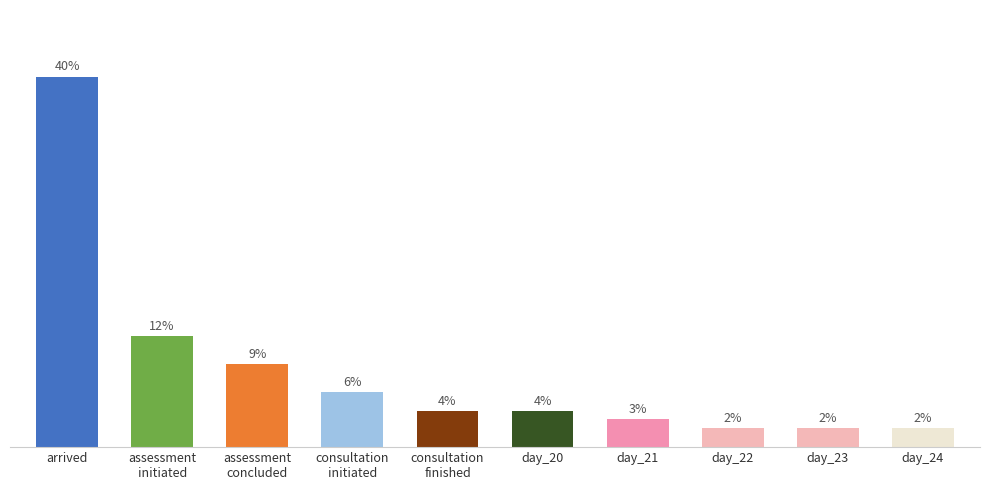

Which label corresponds to the largest value in the chart?

arrived